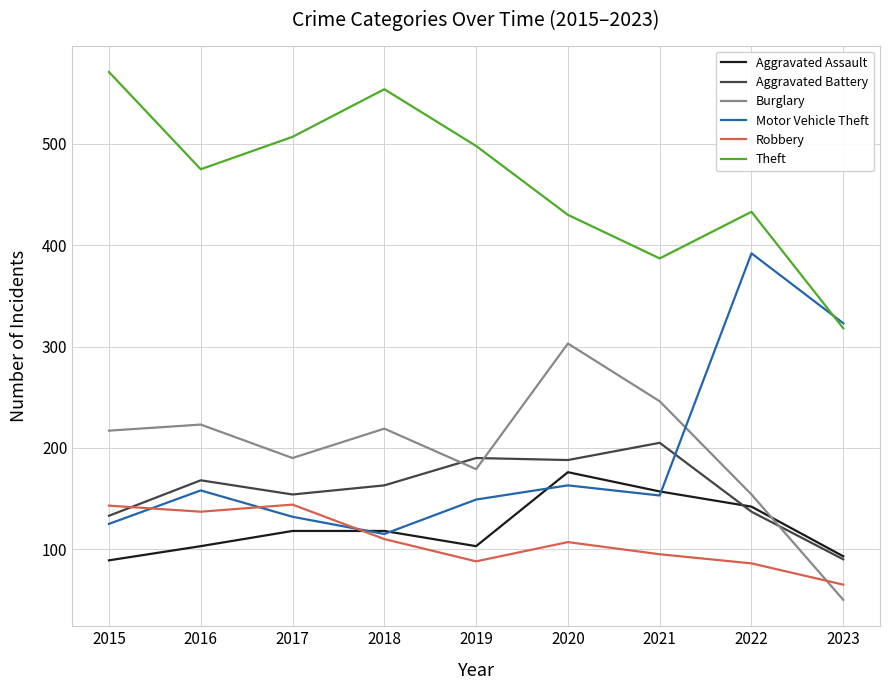

What are all the series names shown in the legend?

Aggravated Assault, Aggravated Battery, Burglary, Motor Vehicle Theft, Robbery, Theft